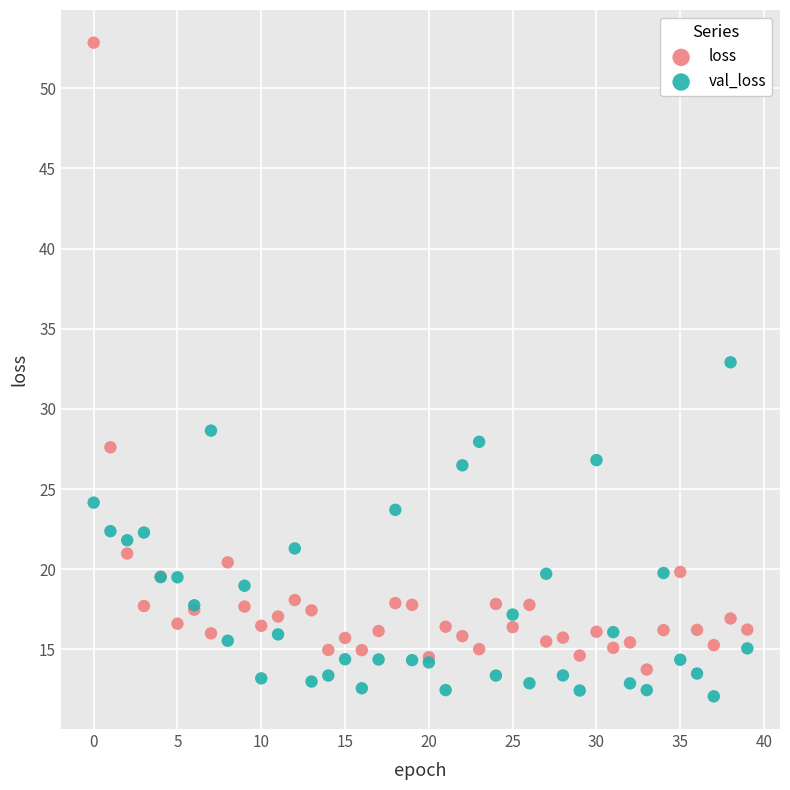

Which series has the widest spread of Y values?

loss